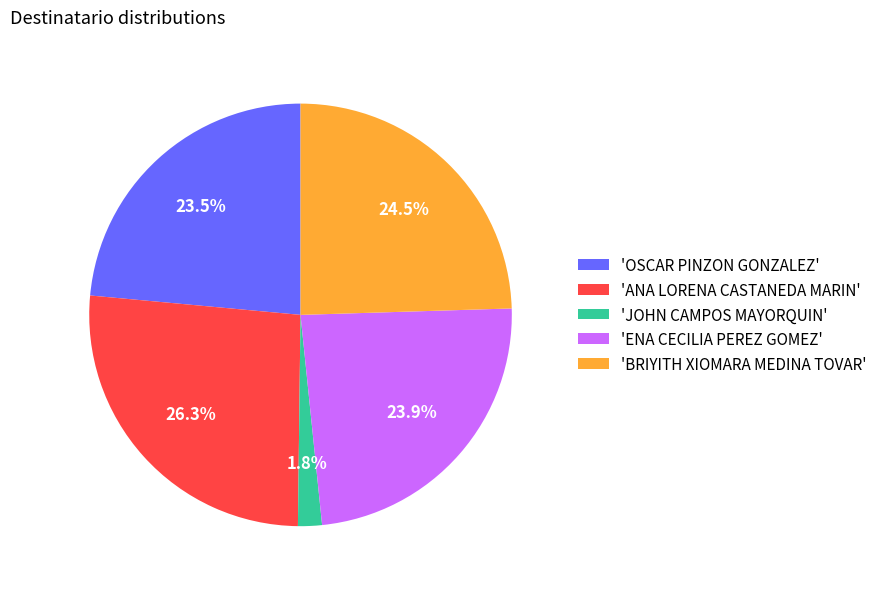

Combined, do 'BRIYITH XIOMARA MEDINA TOVAR' and 'ANA LORENA CASTANEDA MARIN' account for over 50%?

Yes